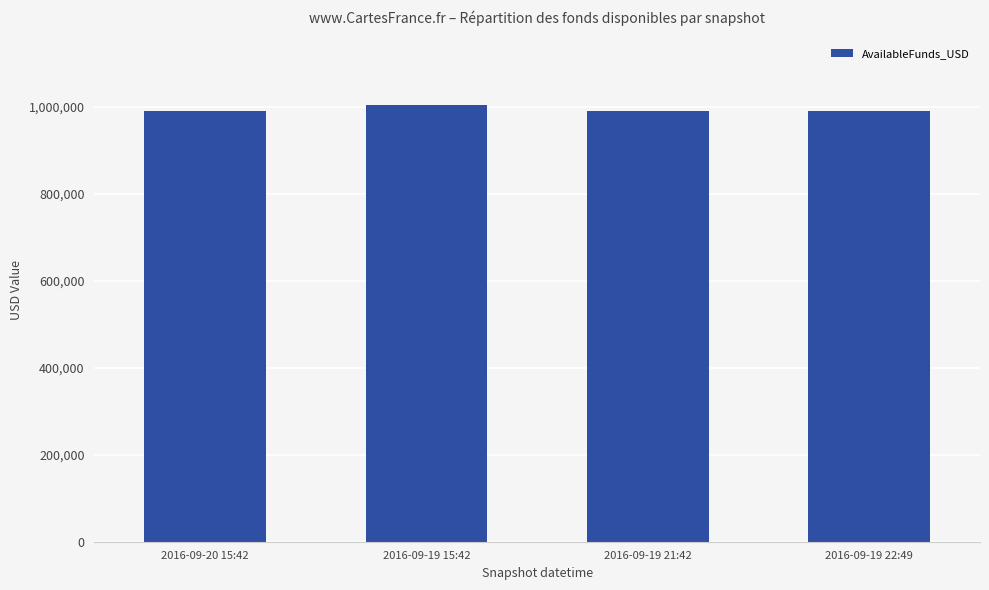

What is the difference between the maximum and second lowest values?

13949.6